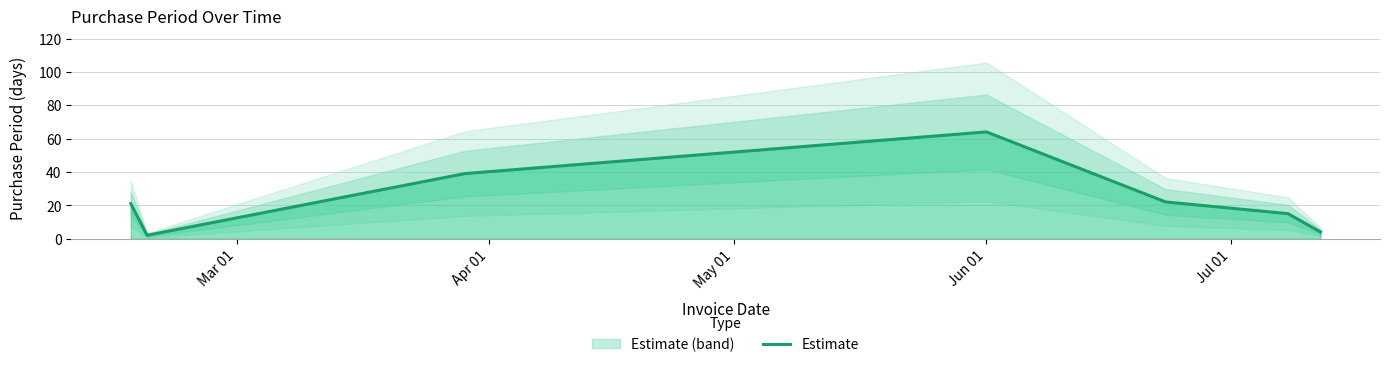

What is the value of the 6th point from the left?

15